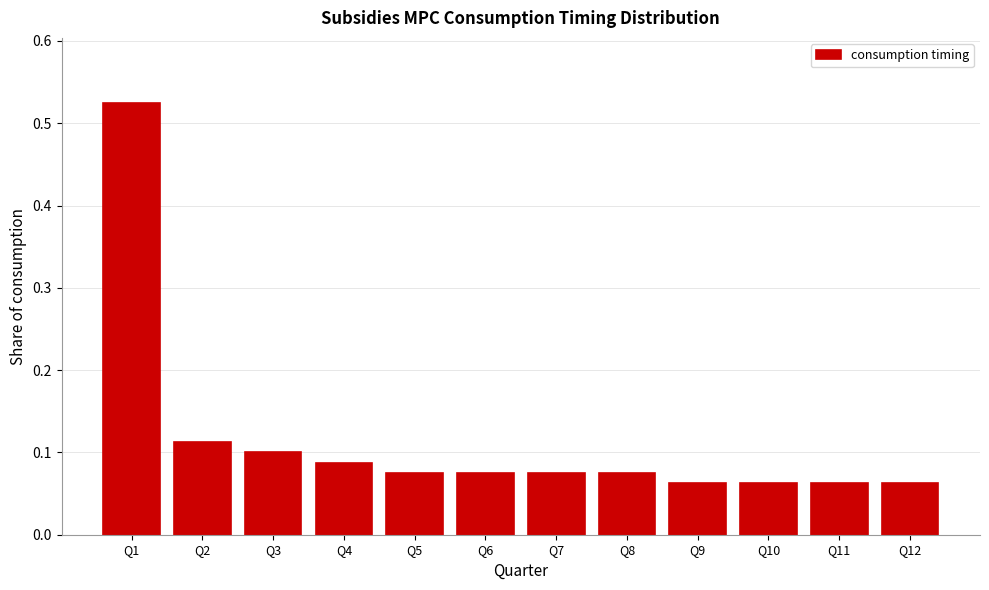

What is the sum of all values?

1.4